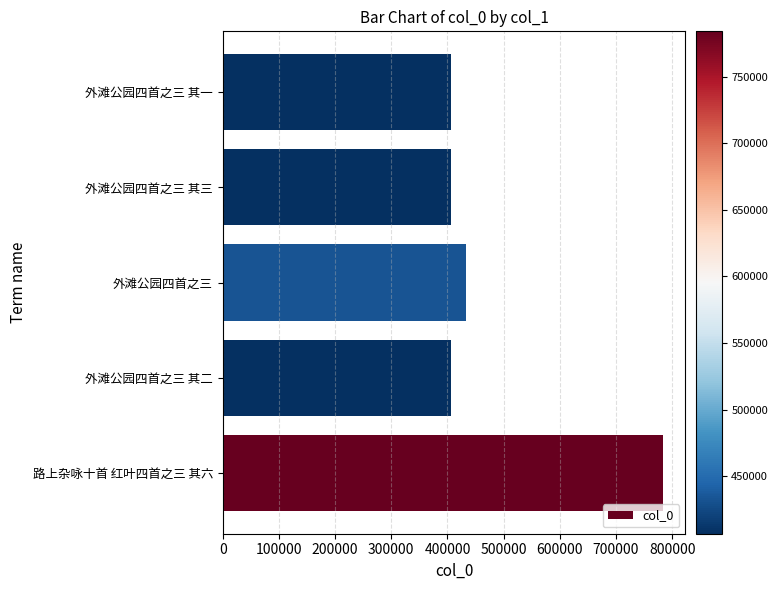

Is it true that the value at 外滩公园四首之三 其一 is 406695?

True